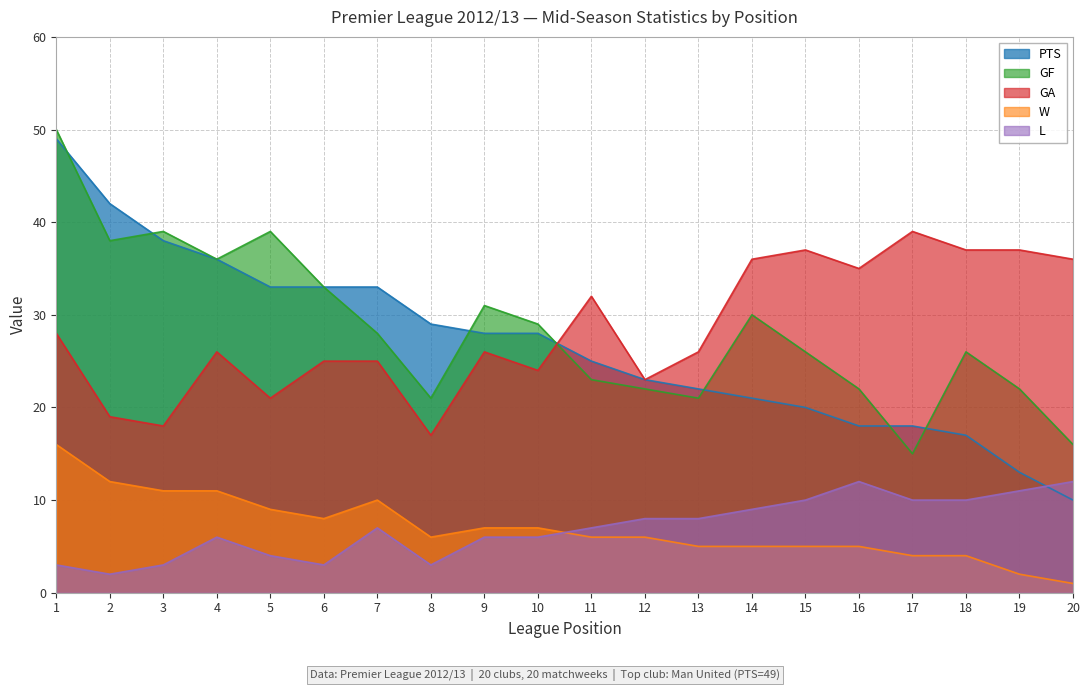

Reading right to left, list all the values displayed in this chart.

PTS: 20=10	19=13	18=17	17=18	16=18	15=20	14=21	13=22	12=23	11=25	10=28	9=28	8=29	7=33	6=33	5=33	4=36	3=38	2=42	1=49
GF: 20=16	19=22	18=26	17=15	16=22	15=26	14=30	13=21	12=22	11=23	10=29	9=31	8=21	7=28	6=33	5=39	4=36	3=39	2=38	1=50
GA: 20=36	19=37	18=37	17=39	16=35	15=37	14=36	13=26	12=23	11=32	10=24	9=26	8=17	7=25	6=25	5=21	4=26	3=18	2=19	1=28
W: 20=1	19=2	18=4	17=4	16=5	15=5	14=5	13=5	12=6	11=6	10=7	9=7	8=6	7=10	6=8	5=9	4=11	3=11	2=12	1=16
L: 20=12	19=11	18=10	17=10	16=12	15=10	14=9	13=8	12=8	11=7	10=6	9=6	8=3	7=7	6=3	5=4	4=6	3=3	2=2	1=3